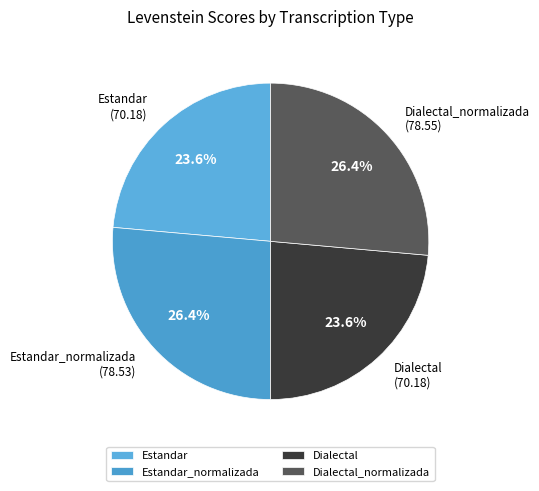

How many slices are in this pie chart?

4